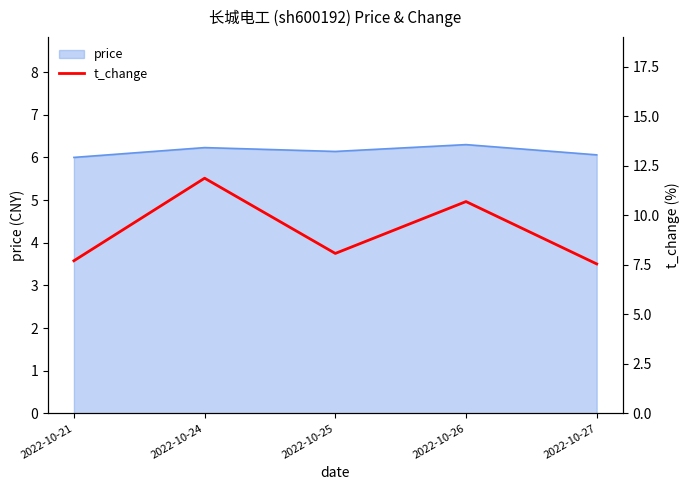

True or false: the data has more than 0 interior local peaks.

True